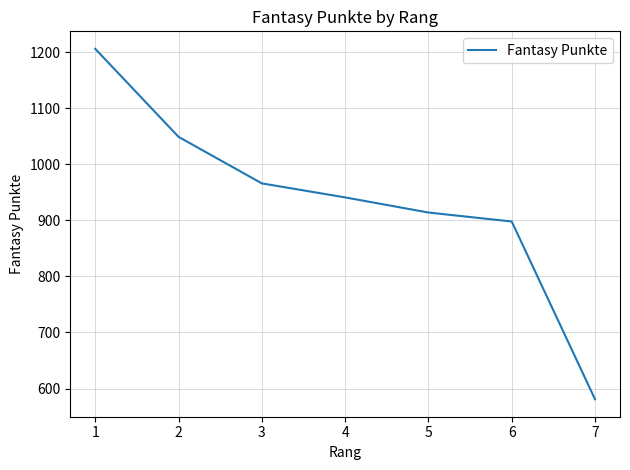

List the labels in order of value, smallest first.

7, 6, 5, 4, 3, 2, 1